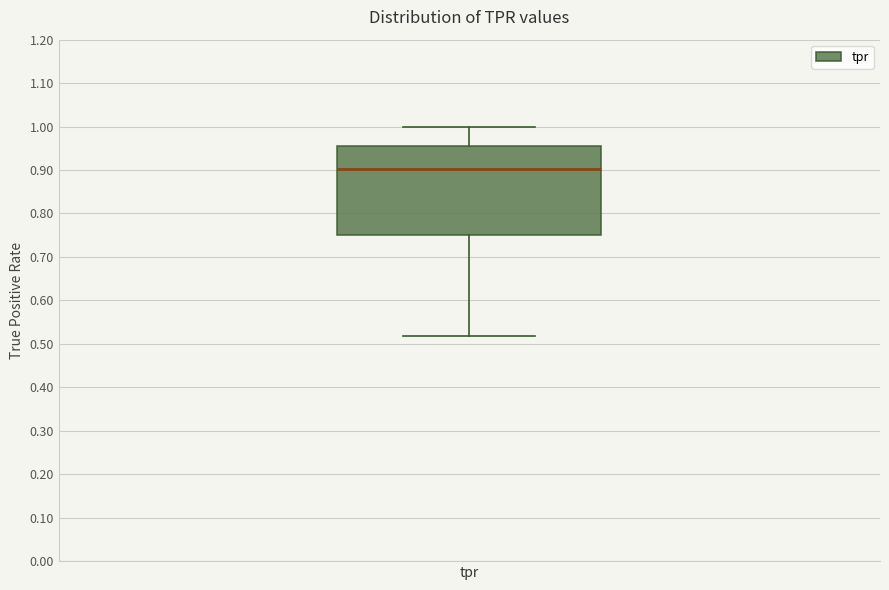

Transcribe this box plot: give where the median line is, the range the box spans, and where the two whiskers end, as read against the y-axis. The values are not printed on the chart, so give them approximately, as read against the axis.

median 0.90, box 0.75 to 0.96, whiskers 0.52 to 1.00